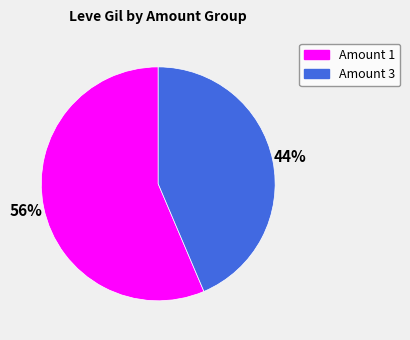

To the nearest percent, what is the average slice percentage?

50%